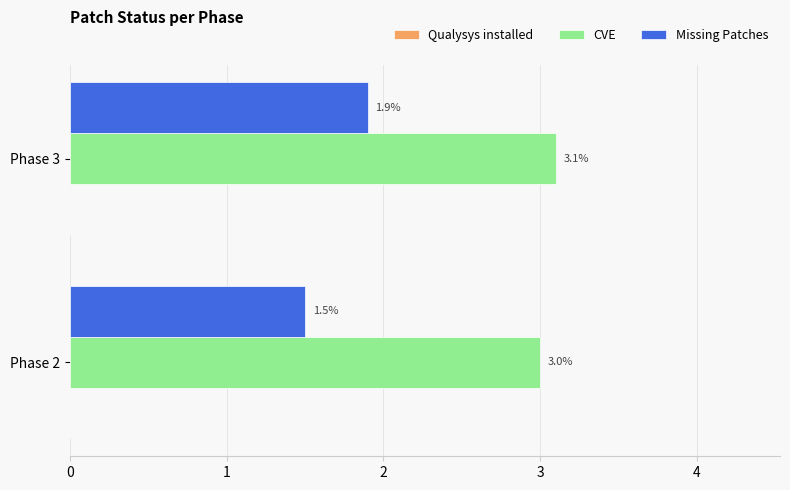

Which series has the largest range (max minus min)?

Missing Patches